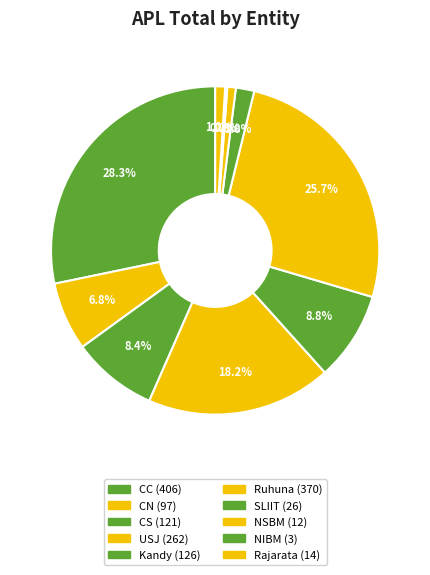

The Ruhuna slice represents 35% of the pie. True or false?

False